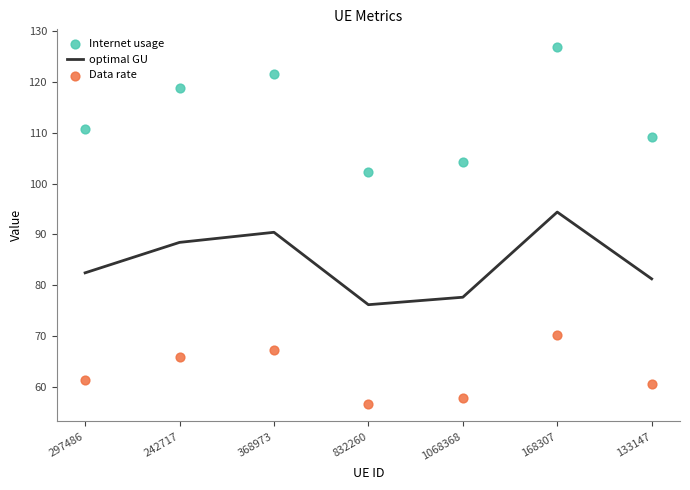

Which series has the largest Y range (max minus min)?

Internet usage